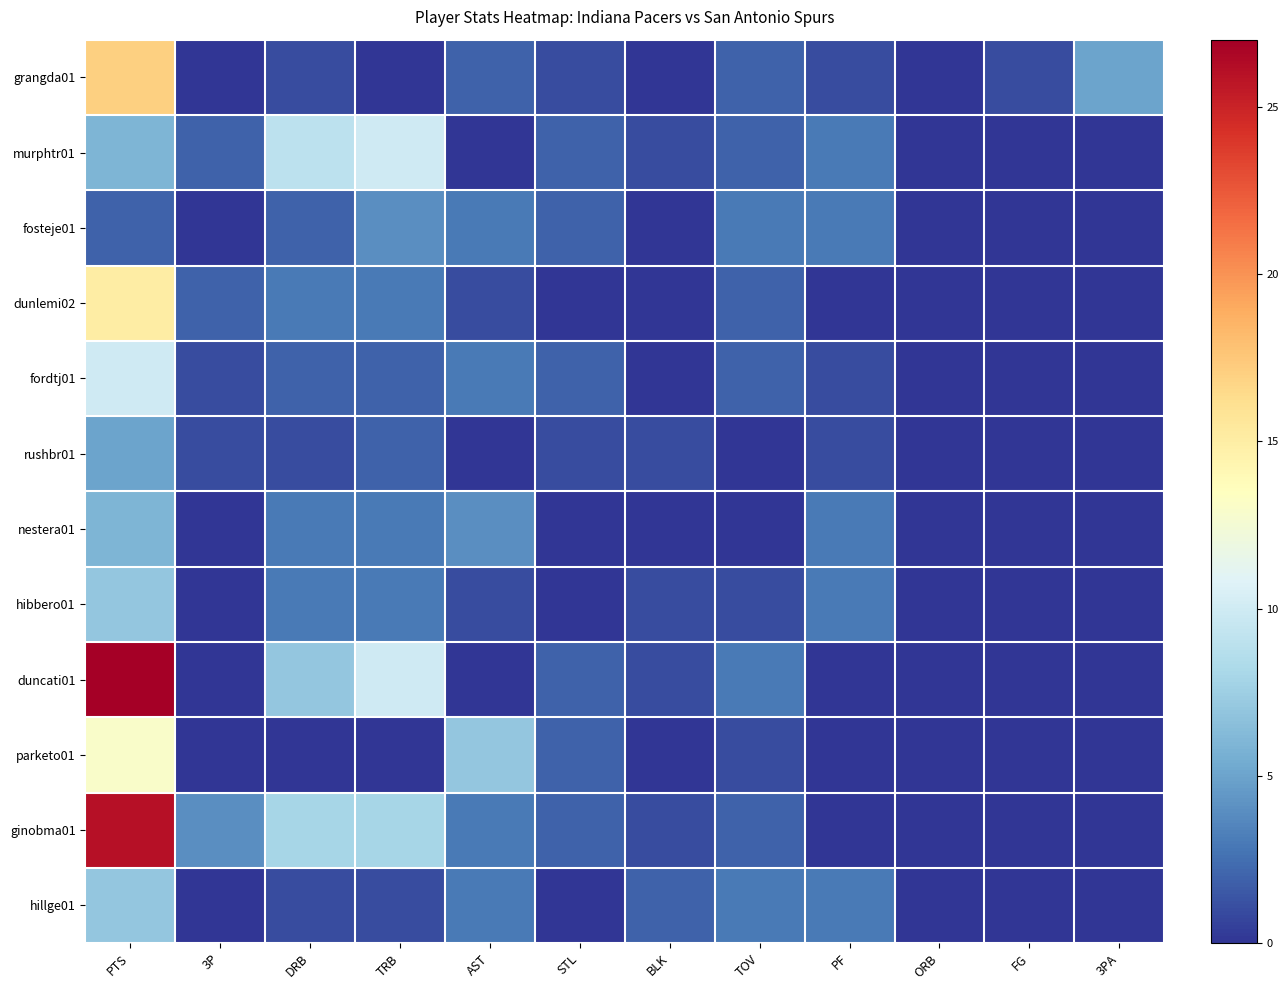

What is the difference between the highest and lowest values at TRB?

10